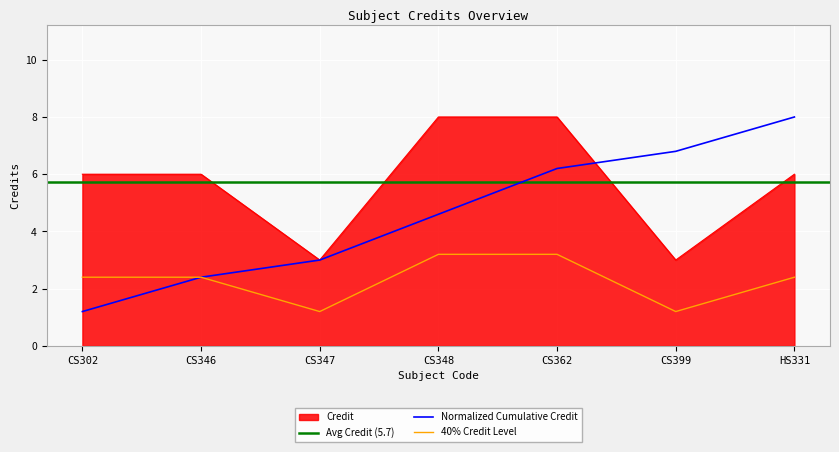

List the labels in order of value, smallest first.

CS347, CS399, CS302, CS346, HS331, CS348, CS362